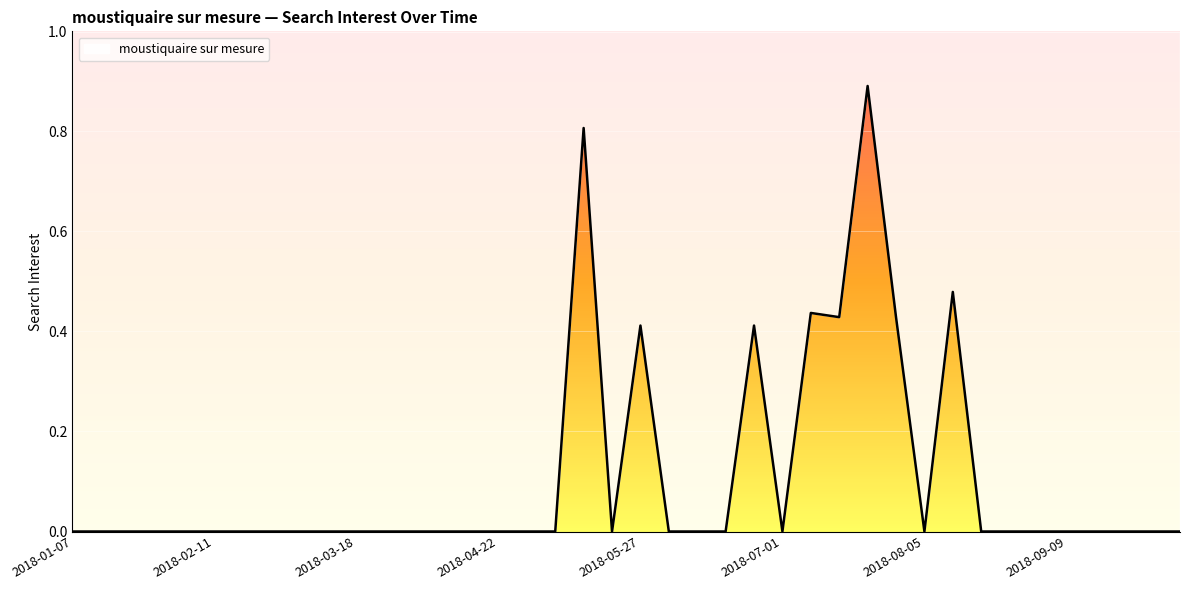

Count the number of values greater than 0.

8